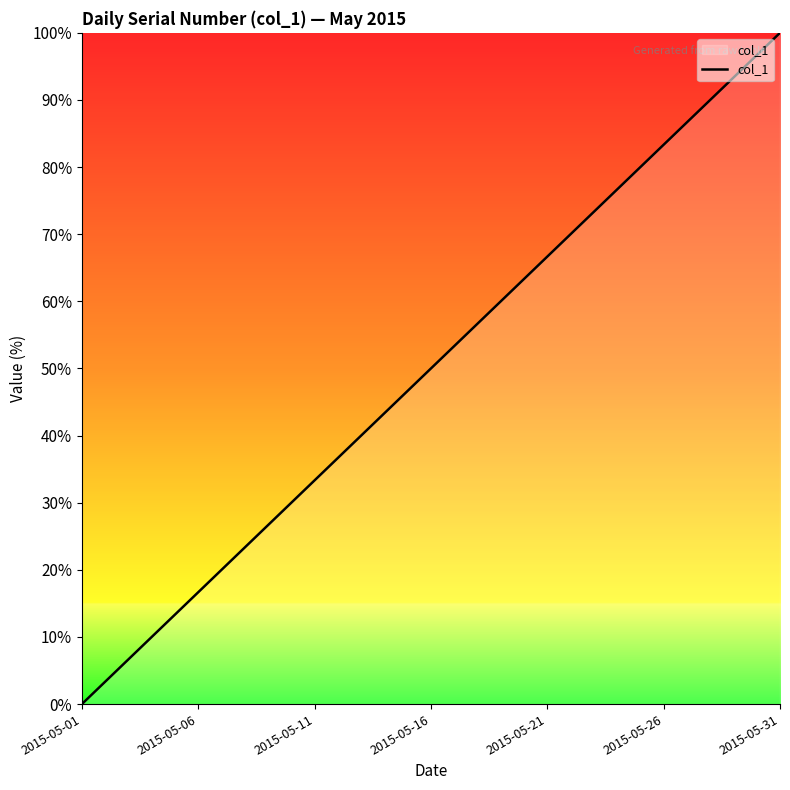

What is the difference between the maximum and minimum values?

100.0